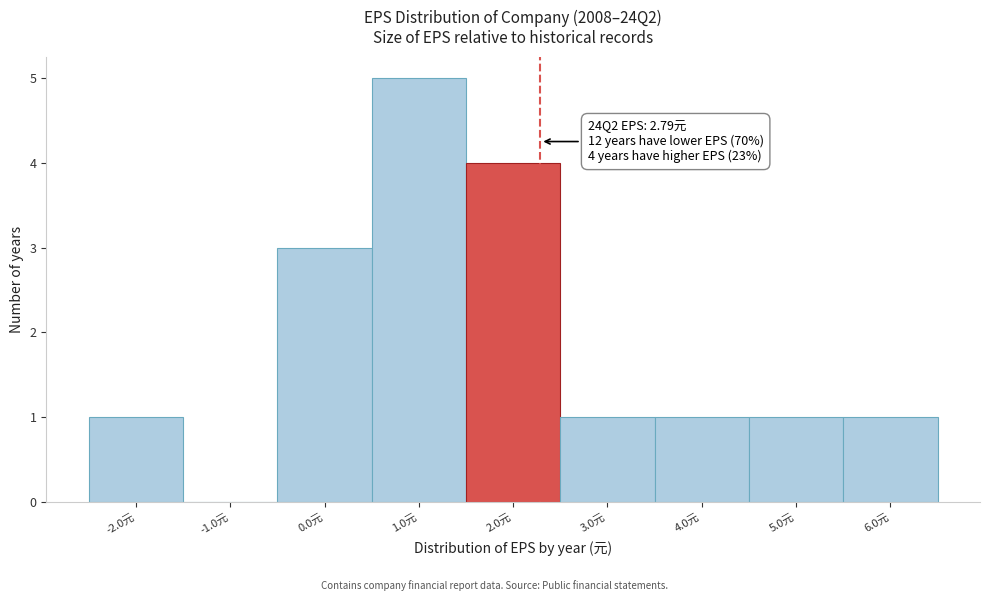

Reading right to left, extract all data points from this chart.

6.0元=1	5.0元=1	4.0元=1	3.0元=1	2.0元=4	1.0元=5	0.0元=3	-1.0元=0	-2.0元=1